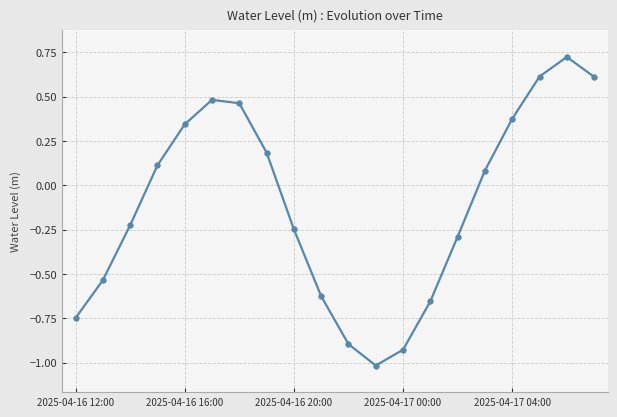

What is the difference between the maximum and minimum values?

1.7